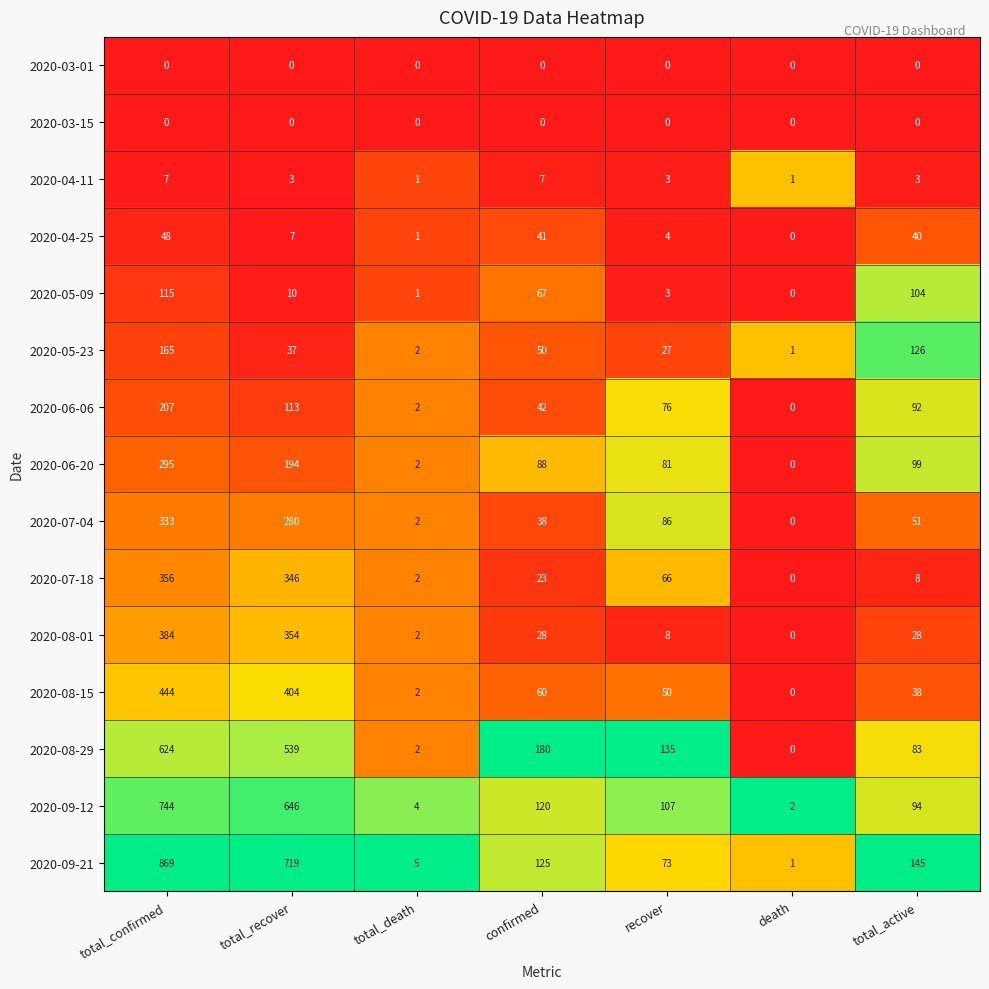

Count the number of data series in this chart.

15